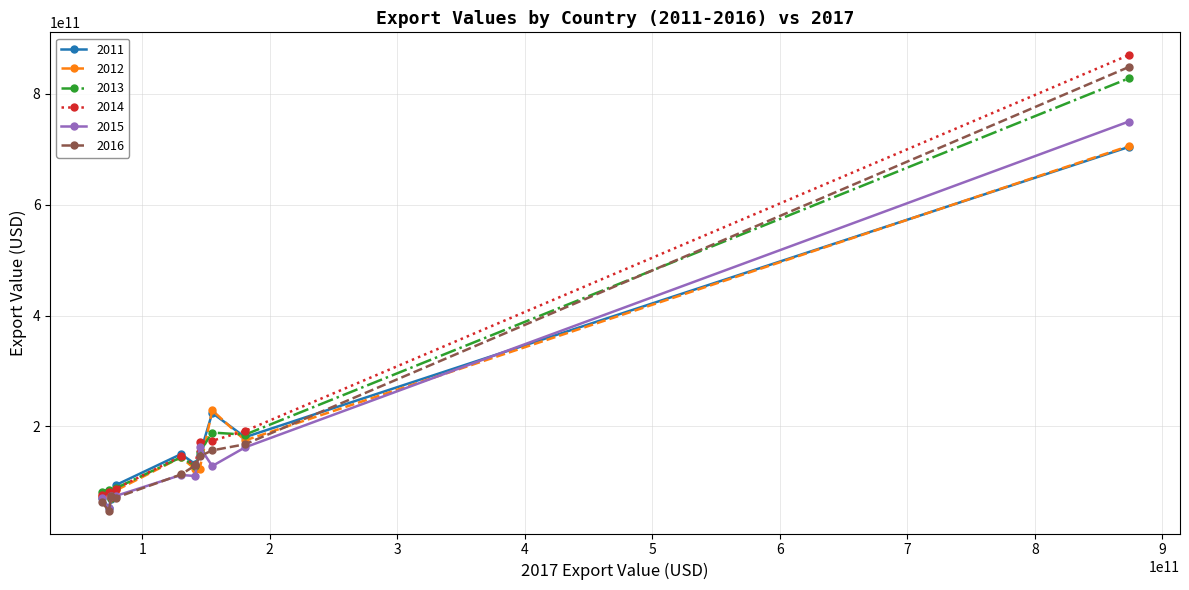

How many interior local valleys does the 2011 series have?

3